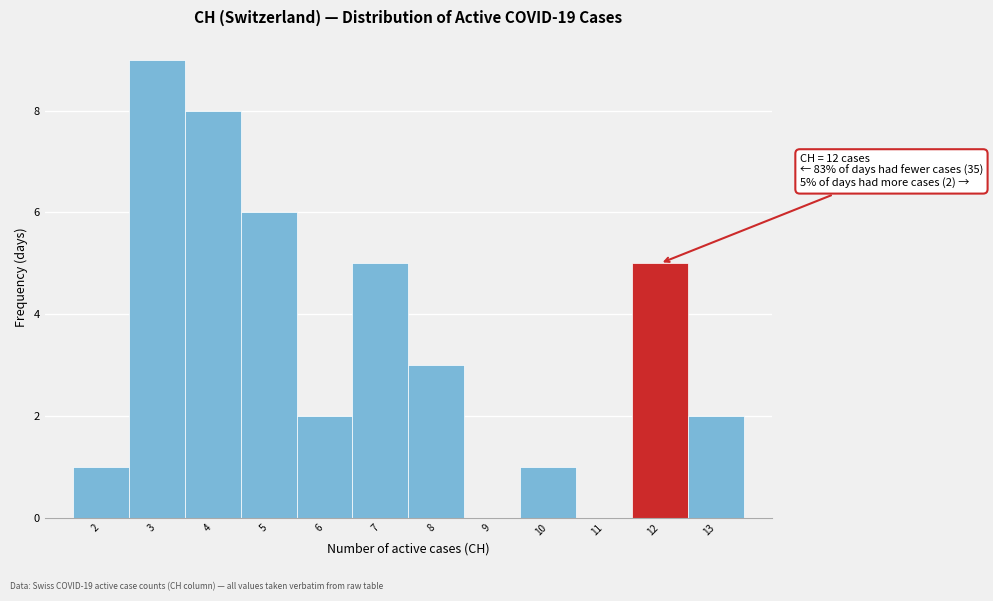

Reading left to right, transcribe all the data shown in this chart.

2=1	3=9	4=8	5=6	6=2	7=5	8=3	9=0	10=1	11=0	12=5	13=2